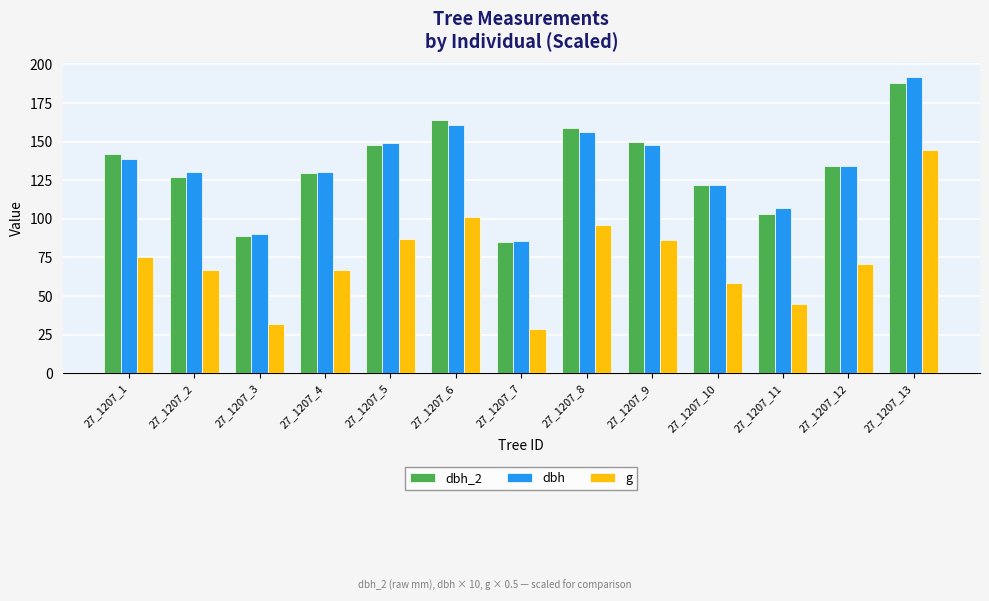

Reading right to left, what are all the values shown in this chart?

dbh_2: 27_1207_13=188.0	27_1207_12=134.0	27_1207_11=103.0	27_1207_10=122.0	27_1207_9=150.0	27_1207_8=159.0	27_1207_7=85.0	27_1207_6=164.0	27_1207_5=148.0	27_1207_4=130.0	27_1207_3=89.0	27_1207_2=127.0	27_1207_1=142.0
dbh: 27_1207_13=192.0	27_1207_12=134.5	27_1207_11=107.0	27_1207_10=122.0	27_1207_9=148.0	27_1207_8=156.5	27_1207_7=85.5	27_1207_6=160.5	27_1207_5=149.0	27_1207_4=130.5	27_1207_3=90.0	27_1207_2=130.5	27_1207_1=138.5
g: 27_1207_13=144.8	27_1207_12=71.0	27_1207_11=45.0	27_1207_10=58.5	27_1207_9=86.0	27_1207_8=96.2	27_1207_7=28.7	27_1207_6=101.2	27_1207_5=87.2	27_1207_4=66.9	27_1207_3=31.8	27_1207_2=66.9	27_1207_1=75.3